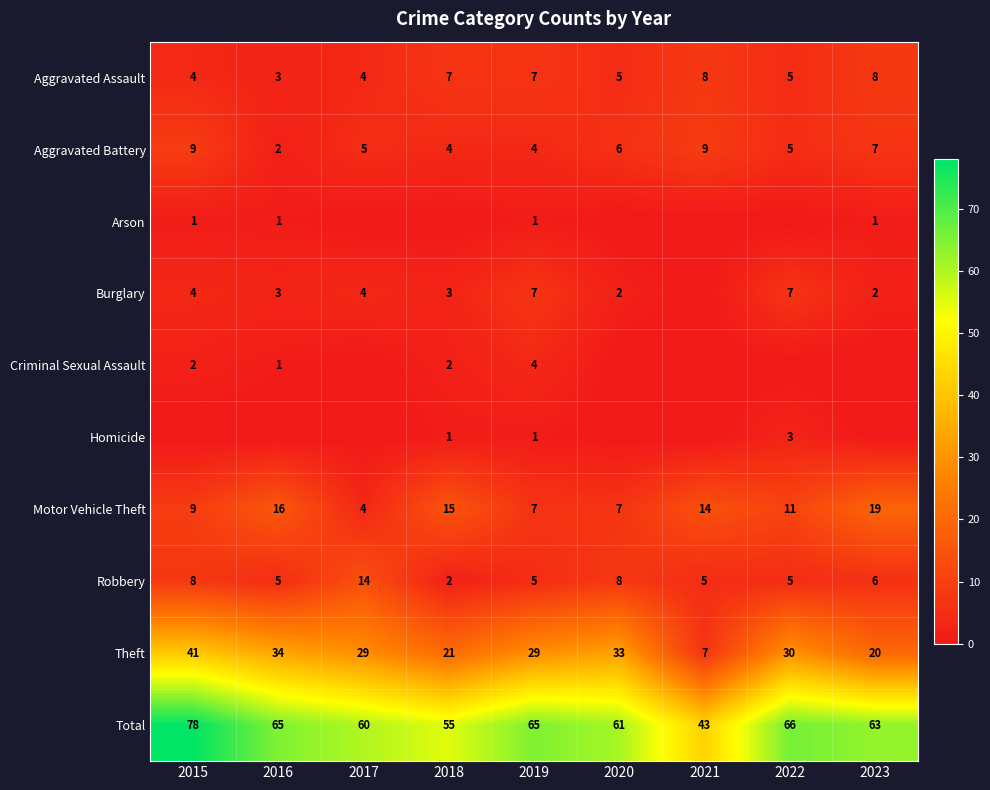

Rank the series at 2023 from highest to lowest value.

Total, Theft, Motor Vehicle Theft, Aggravated Assault, Aggravated Battery, Robbery, Burglary, Arson, Criminal Sexual Assault, Homicide